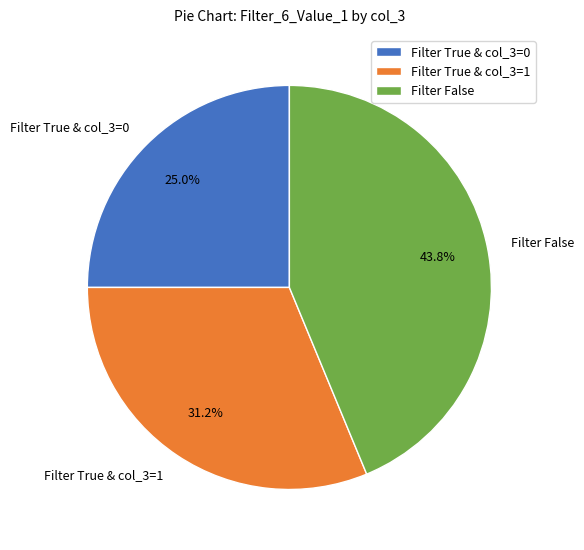

What is the smallest slice in the pie chart?

Filter True & col_3=0